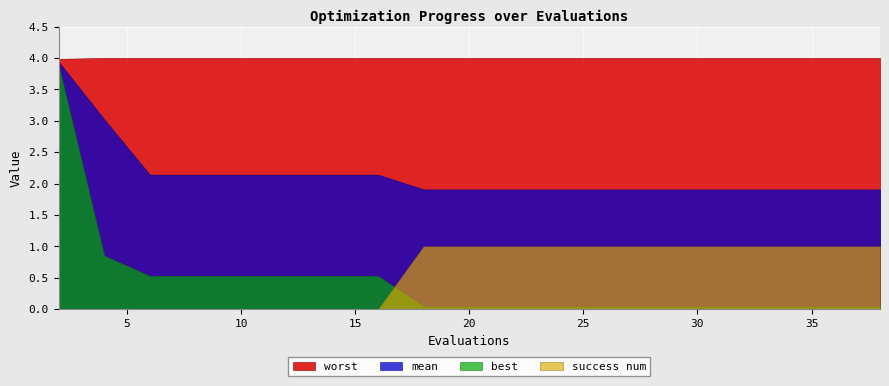

How many series are shown in this chart?

4